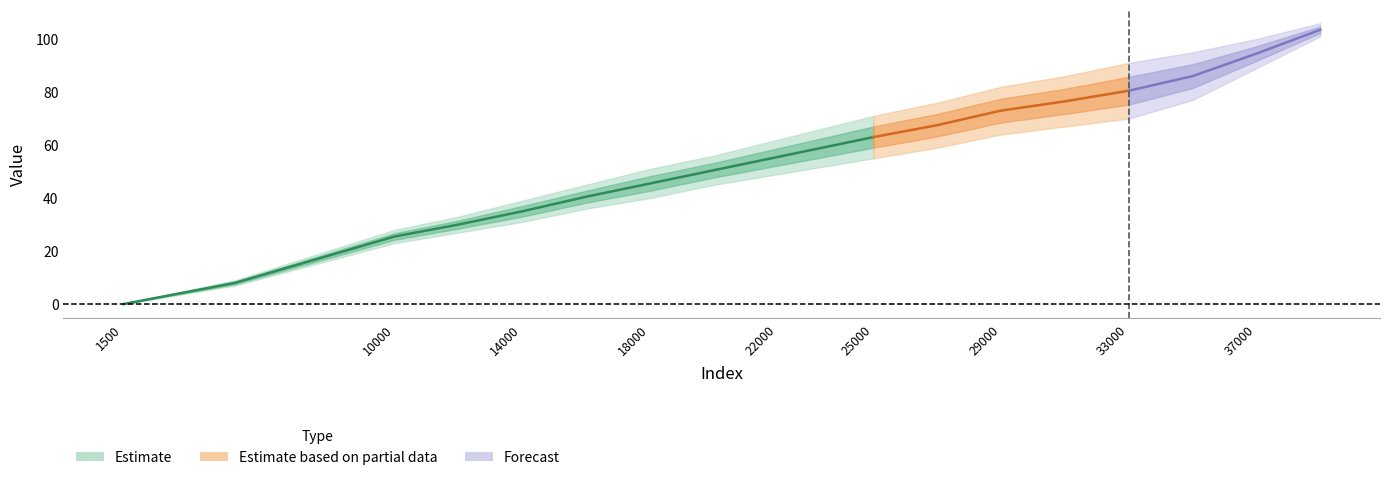

True or false: 121.25424421 has more than 1 interior local peaks.

False